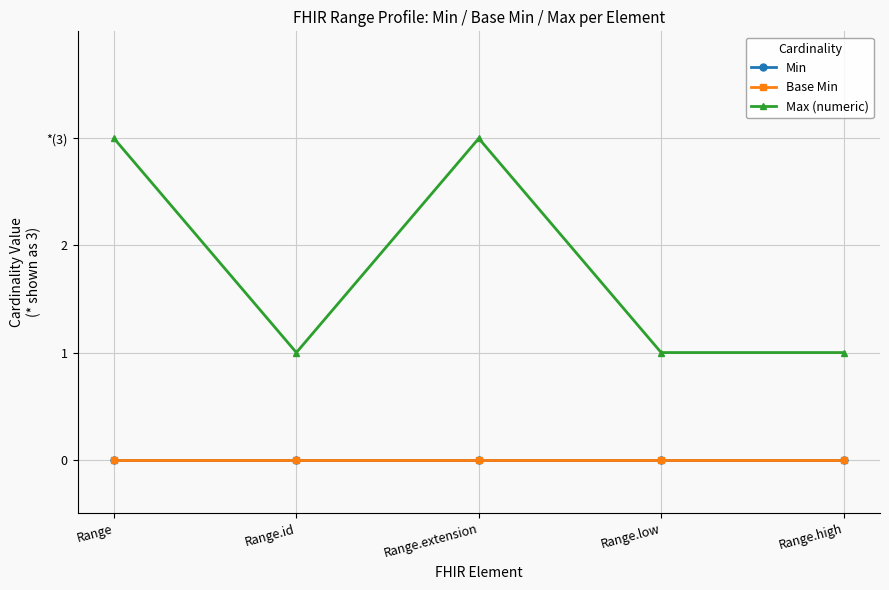

Reading left to right, what are all the values shown in this chart?

Min: 0	0	0	0	0
Base Min: 0	0	0	0	0
Max (numeric): 3	1	3	1	1